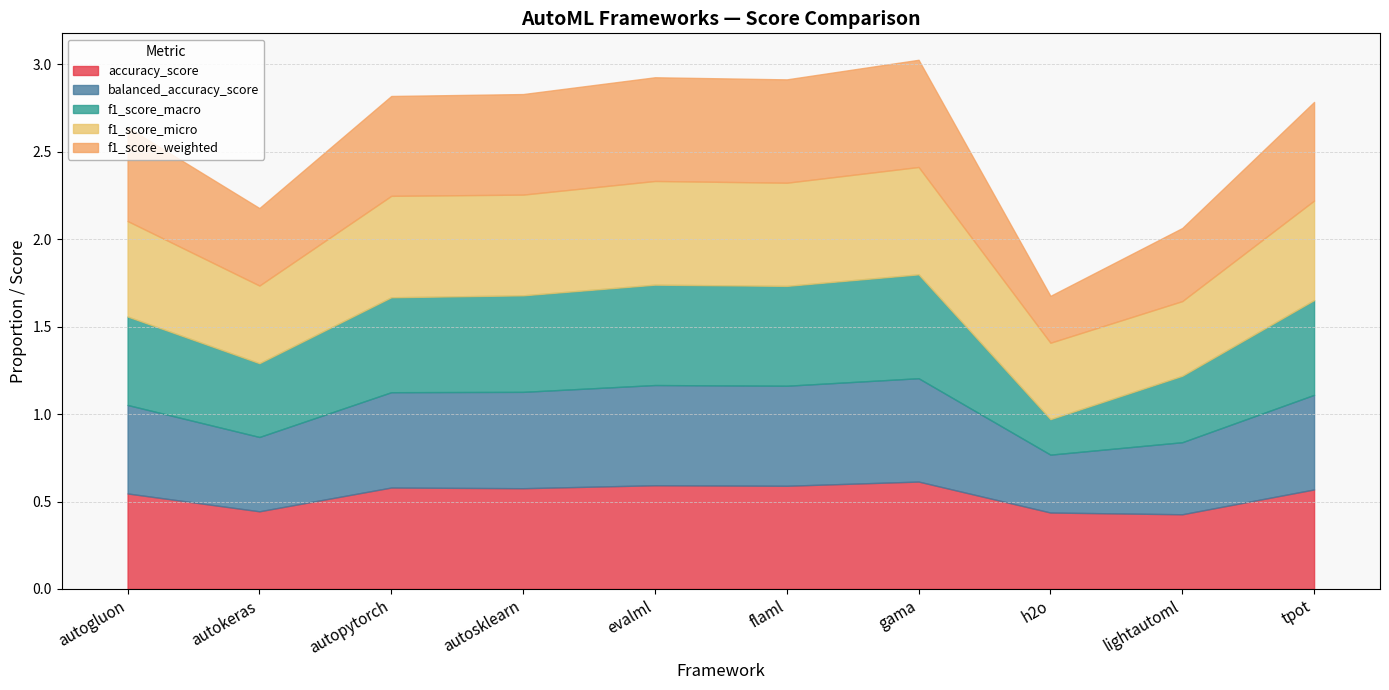

What is the smallest value displayed?

0.2